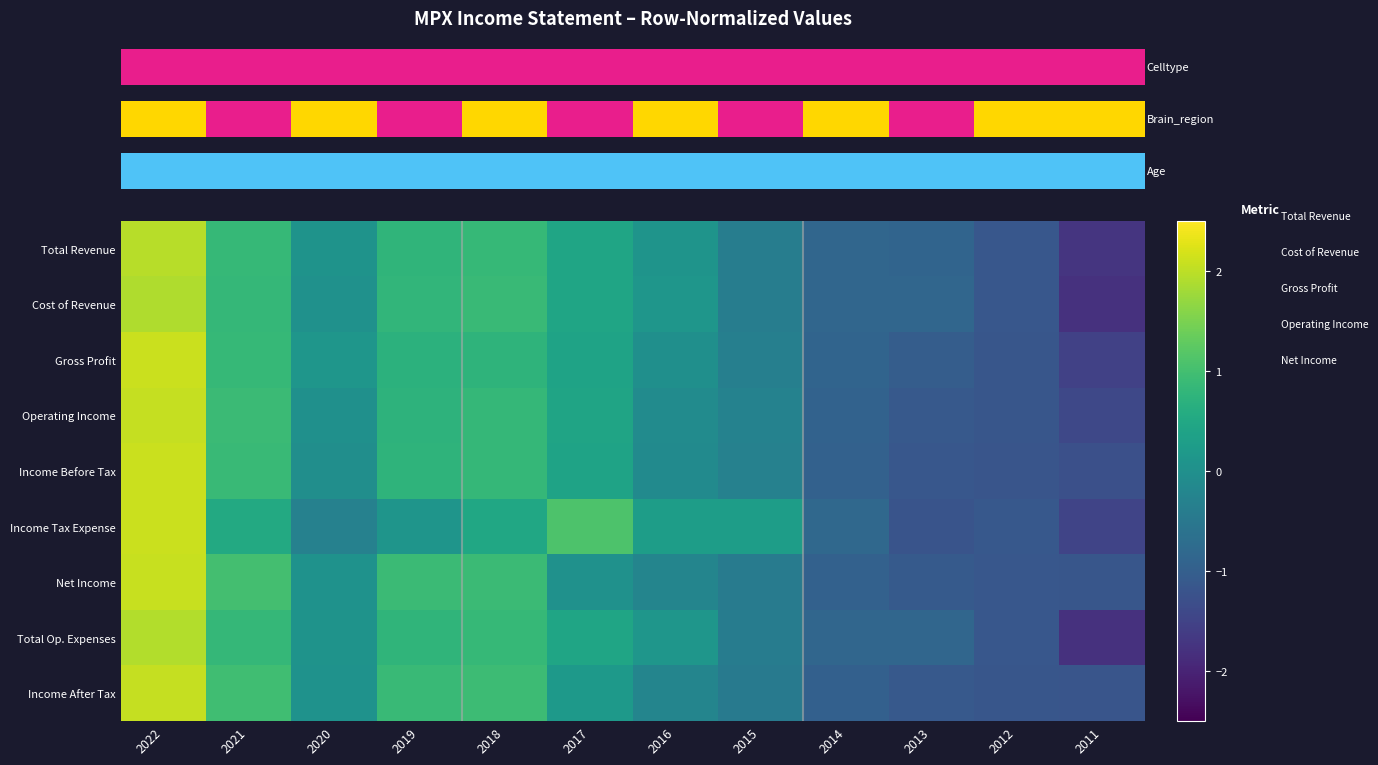

True or false: Income After Tax has a value of -1.2 at 2012.

True